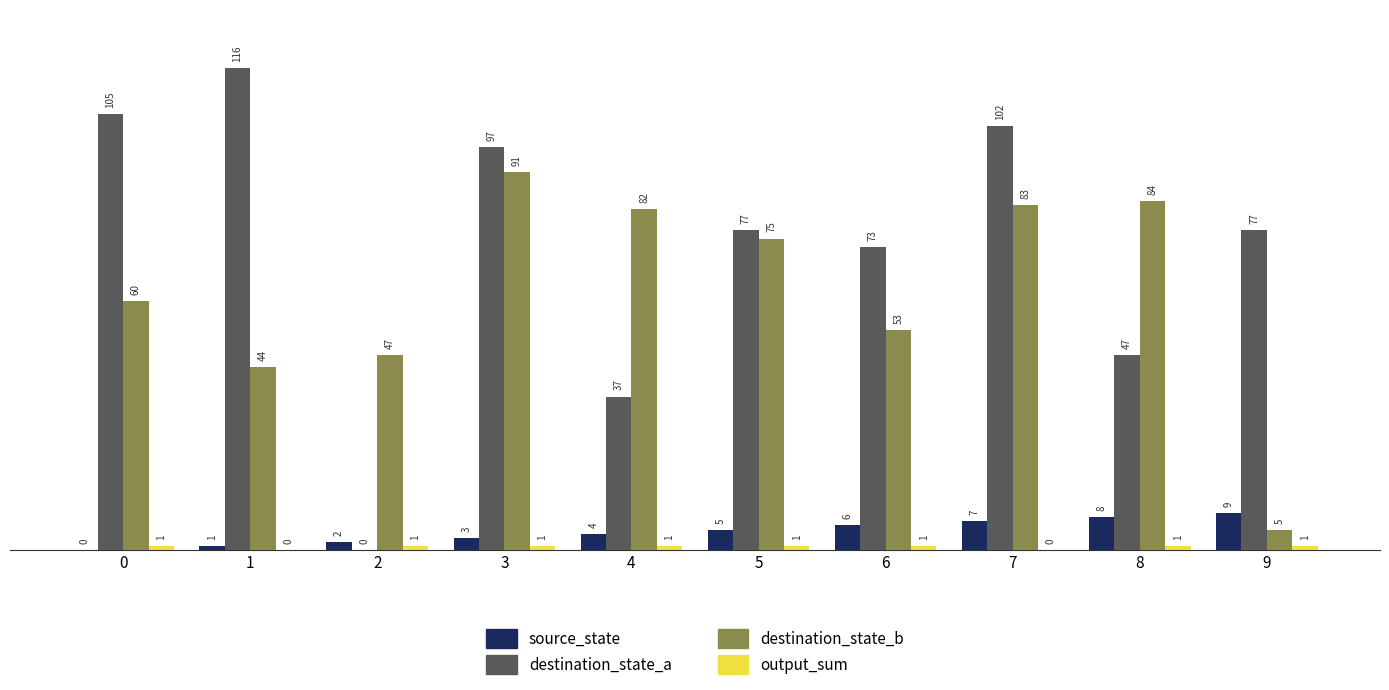

The value of source_state at 6 is 6. True or false?

True